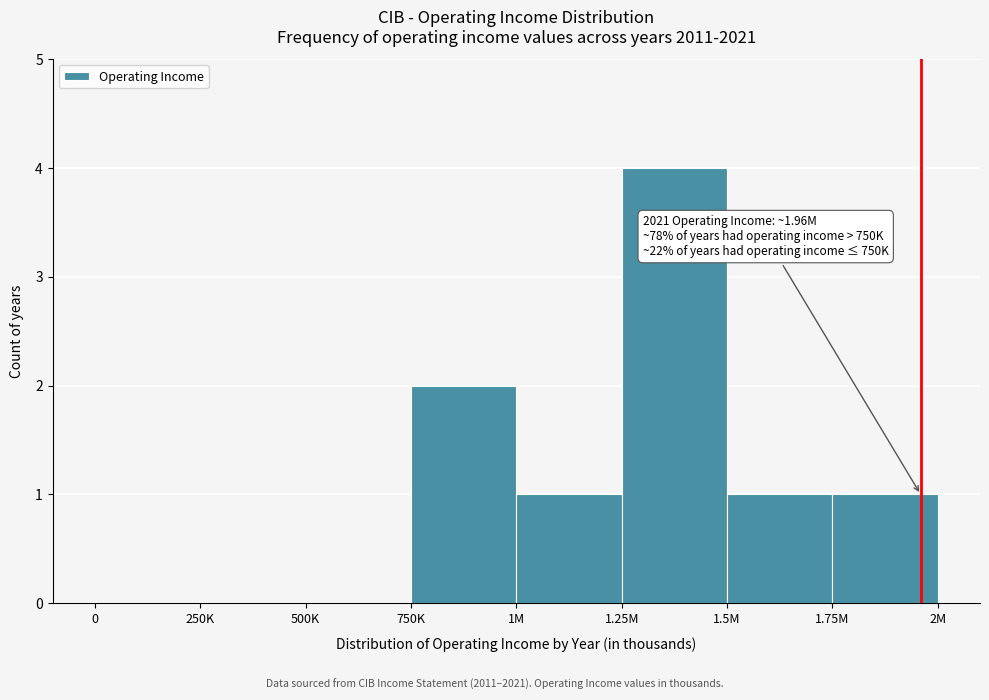

Reading left to right, transcribe all the data shown in this chart.

0=0	250K=0	500K=0	750K=2	1M=1	1.25M=4	1.5M=1	1.75M=1